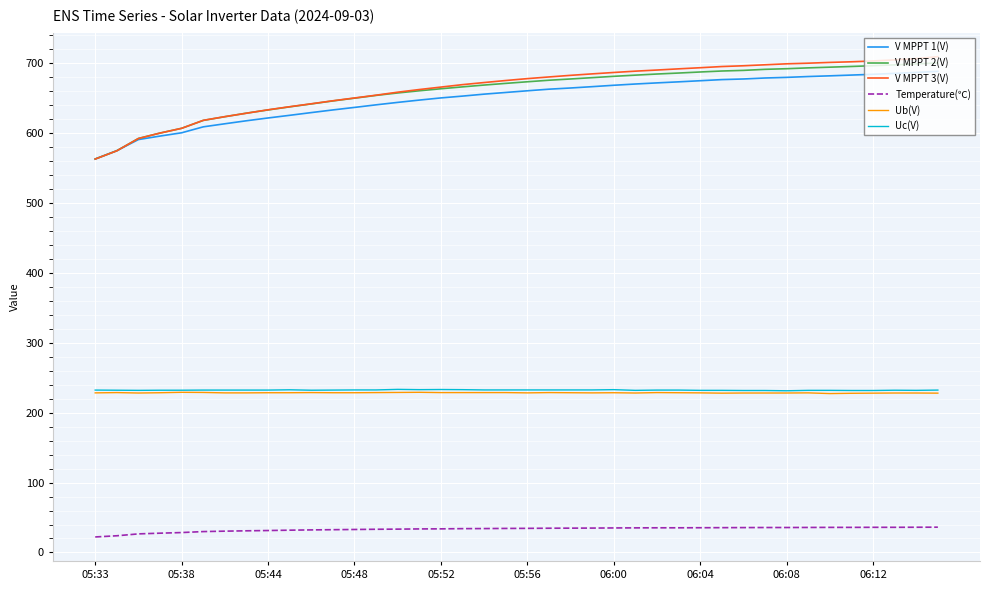

Which series has the largest range (max minus min)?

V MPPT 3(V)